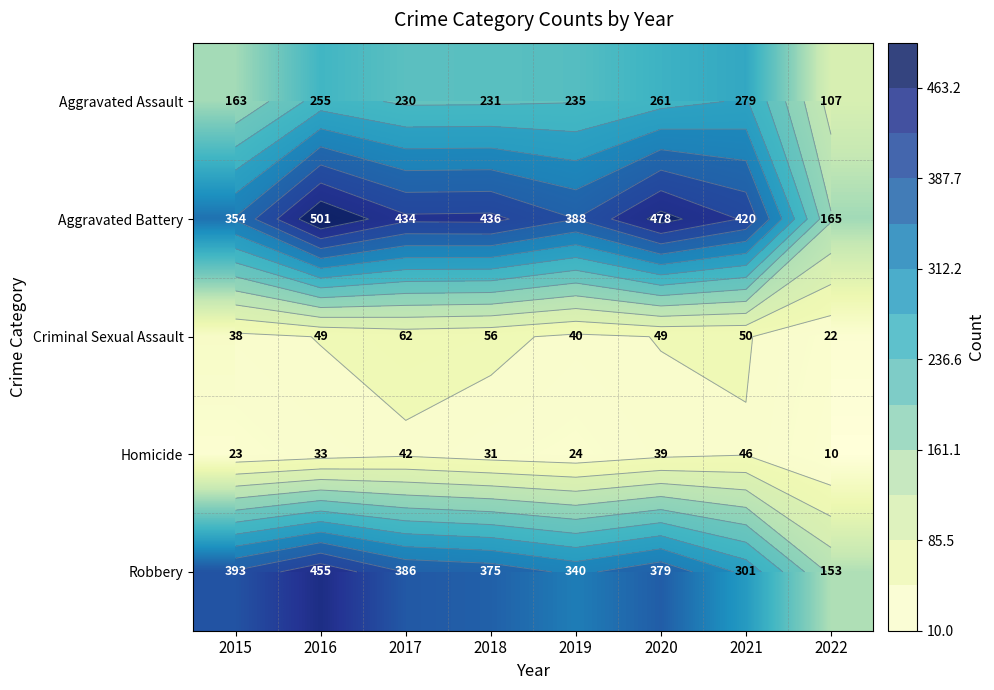

What is the difference between the Criminal Sexual Assault values at 2020 and 2017?

13